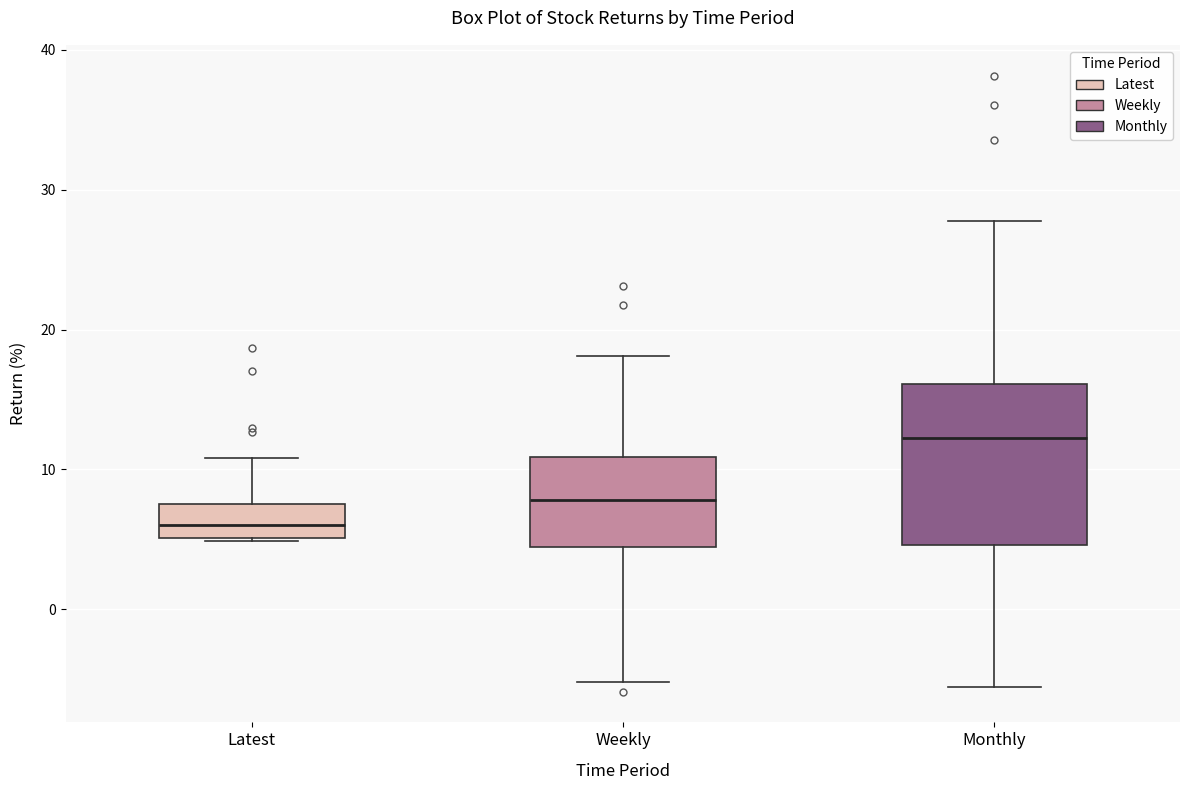

Reading left to right, read every box against the y-axis: the position of its median line, the range the box covers, and the ends of its whiskers. The values are not printed on the chart, so give them approximately, as read against the axis.

Latest: median 6, box 5 to 7, whiskers 5 to 11
Weekly: median 8, box 4 to 11, whiskers -5 to 18
Monthly: median 12, box 5 to 16, whiskers -6 to 28